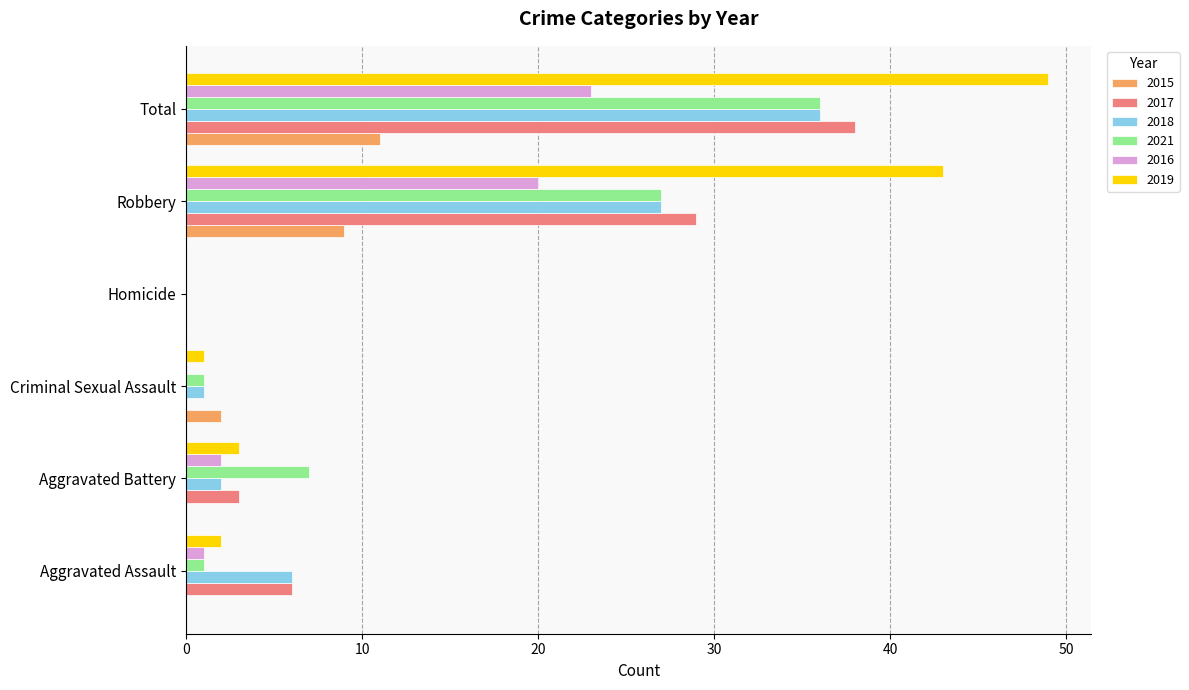

Which series has the largest total across all categories?

2019